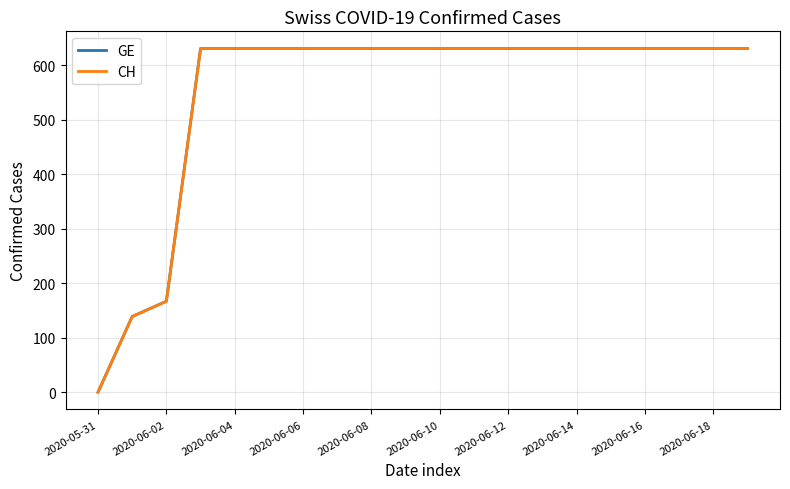

True or false: CH and GE cross at least once.

False